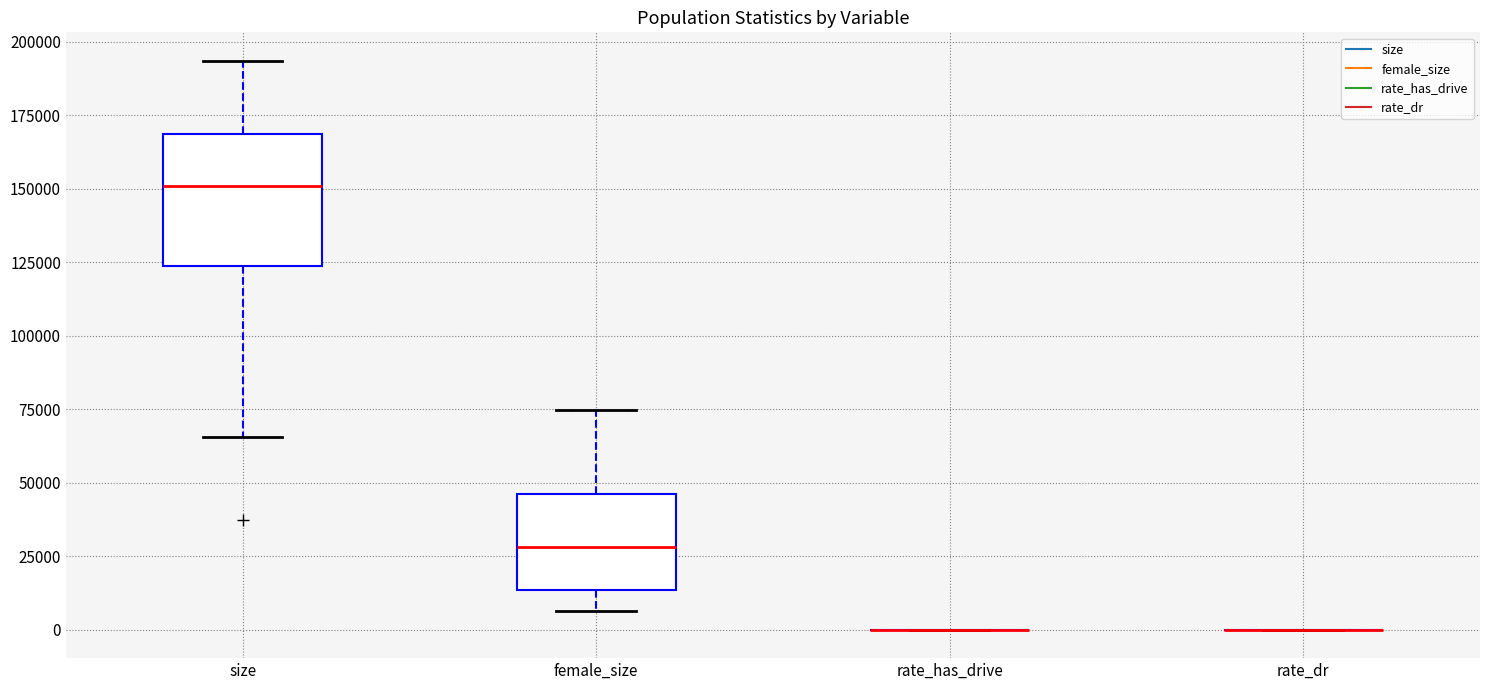

Where is the upper edge of the box for size on the y-axis? The values are not printed on the chart, so give them approximately, as read against the axis.

170000